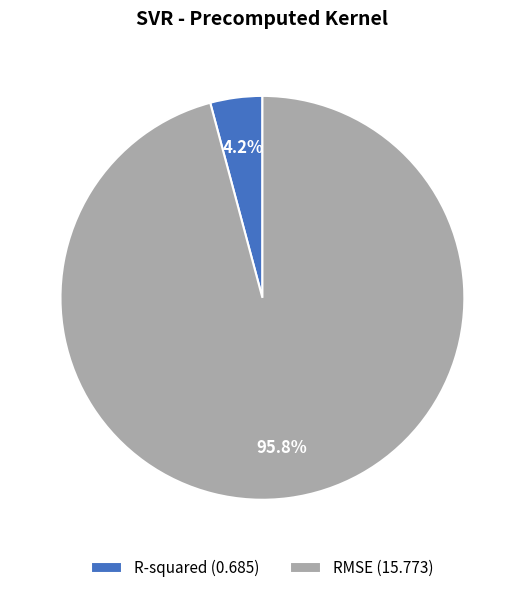

Rank the categories by value from lowest to highest.

R-squared, RMSE